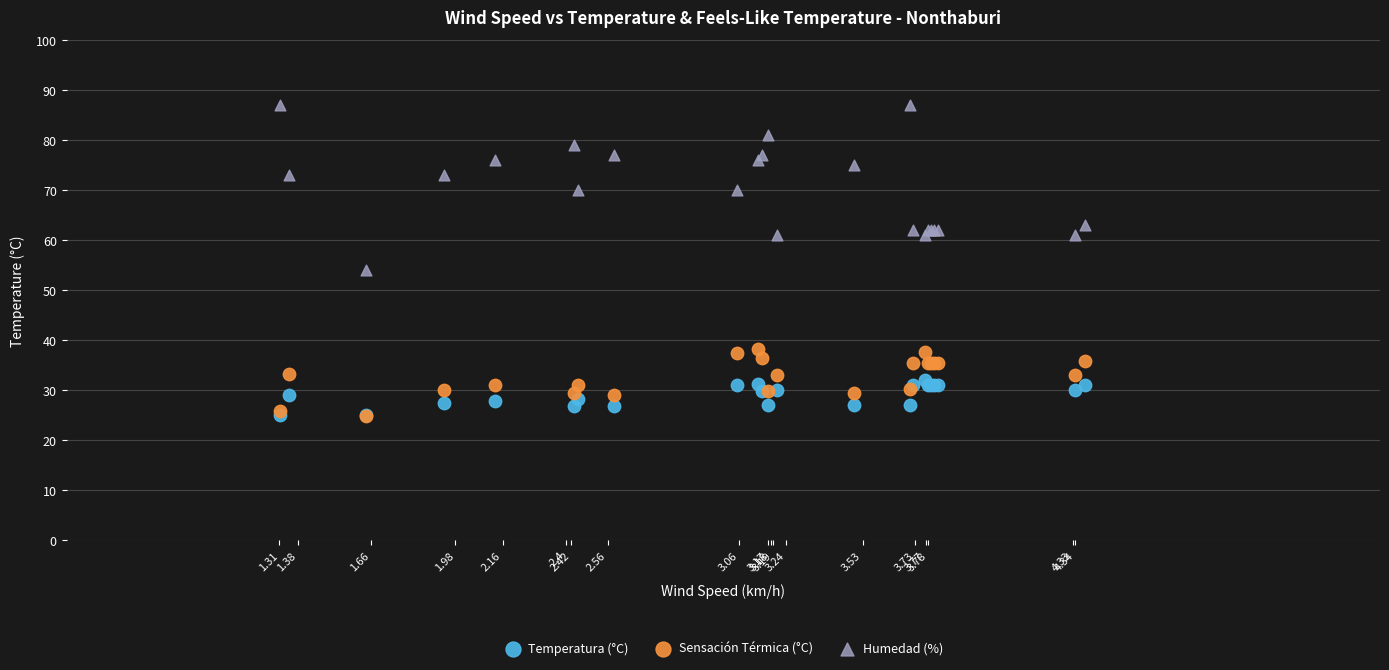

Which series contains the highest Y value?

Humedad (%)